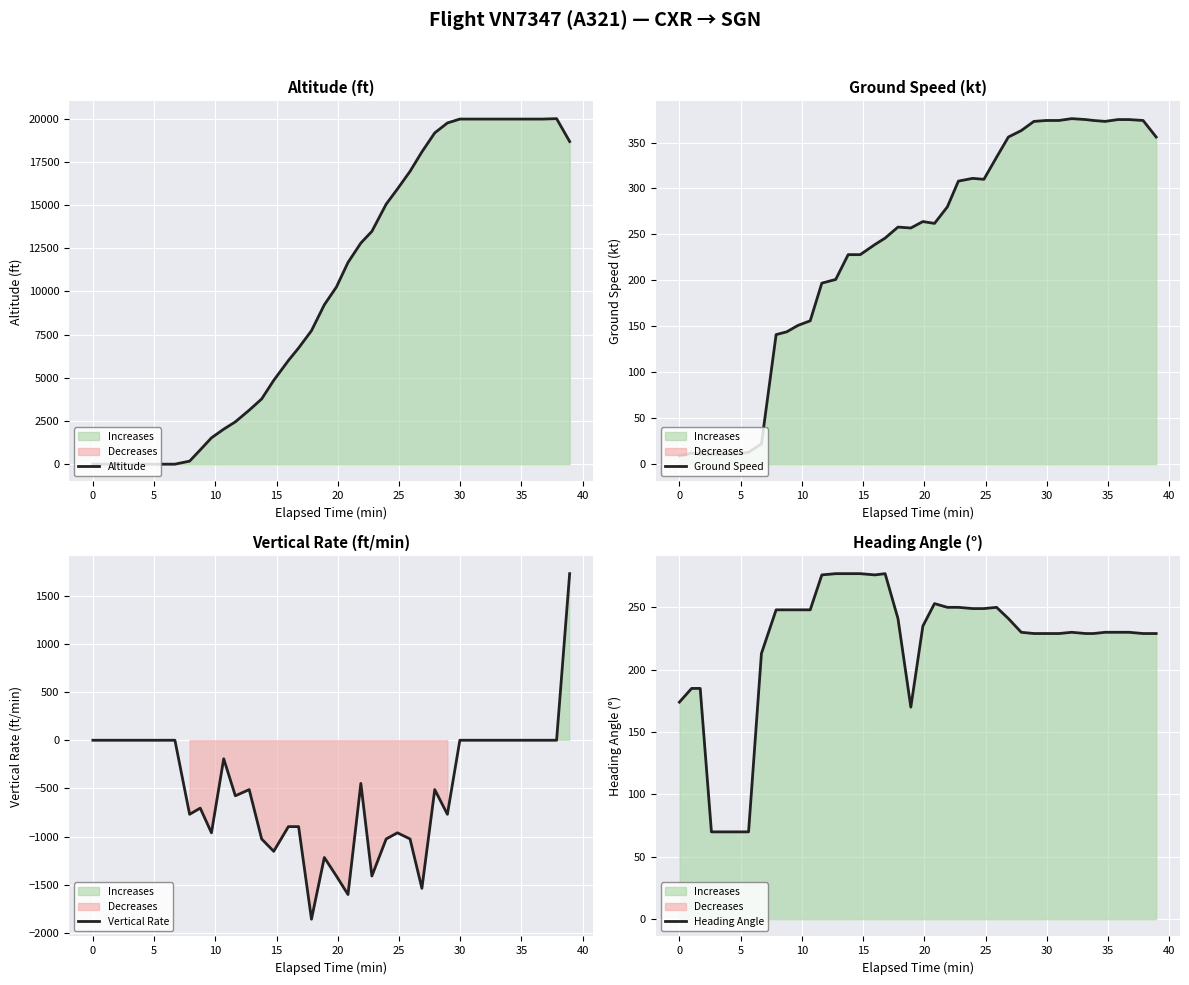

Reading left to right, what are all the values shown in this chart?

Altitude: 0	0	0	0	0	0	0	0	175	825	1525	2025	2450	3125	3775	4850	6000	6725	7725	9225	10250	11675	12800	13475	15050	15925	16950	18075	19175	19750	19975	19975	19975	19975	19975	19975	19975	19975	20000	18675
Ground Speed: 9	12	11	11	11	11	13	22	141	144	151	156	197	201	228	228	239	246	258	257	264	262	280	308	311	310	334	356	363	373	374	374	376	375	374	373	375	375	374	356
Vertical Rate: 0	0	0	0	0	0	0	0	-768	-704	-960	-192	-576	-512	-1024	-1152	-896	-896	-1856	-1216	-1408	-1600	-448	-1408	-1024	-960	-1024	-1536	-512	-768	0	0	0	0	0	0	0	0	0	1728
Heading Angle: 174	185	185	70	70	70	70	213	248	248	248	248	276	277	277	277	276	277	241	170	235	253	250	250	249	249	250	241	230	229	229	229	230	229	229	230	230	230	229	229